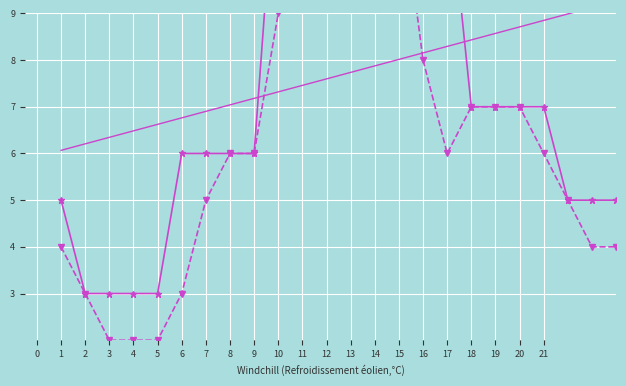

Which has a higher value, 12 or 7?

12